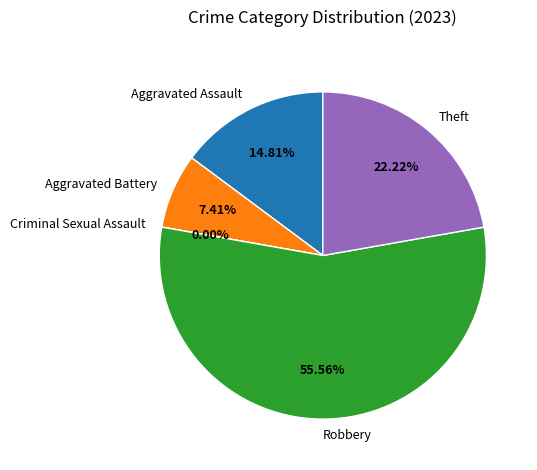

To the nearest percent, what is the difference between the largest and smallest slice percentages?

56%